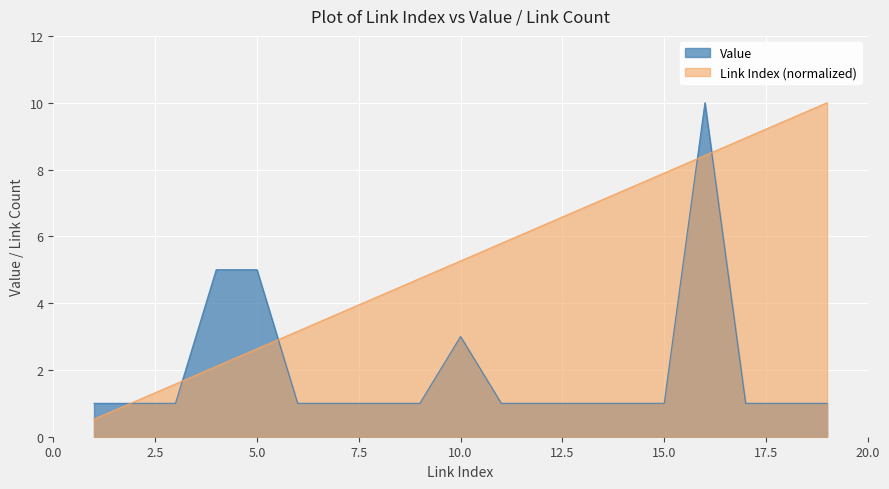

What is the difference between the highest and lowest values at 15.0?

6.9